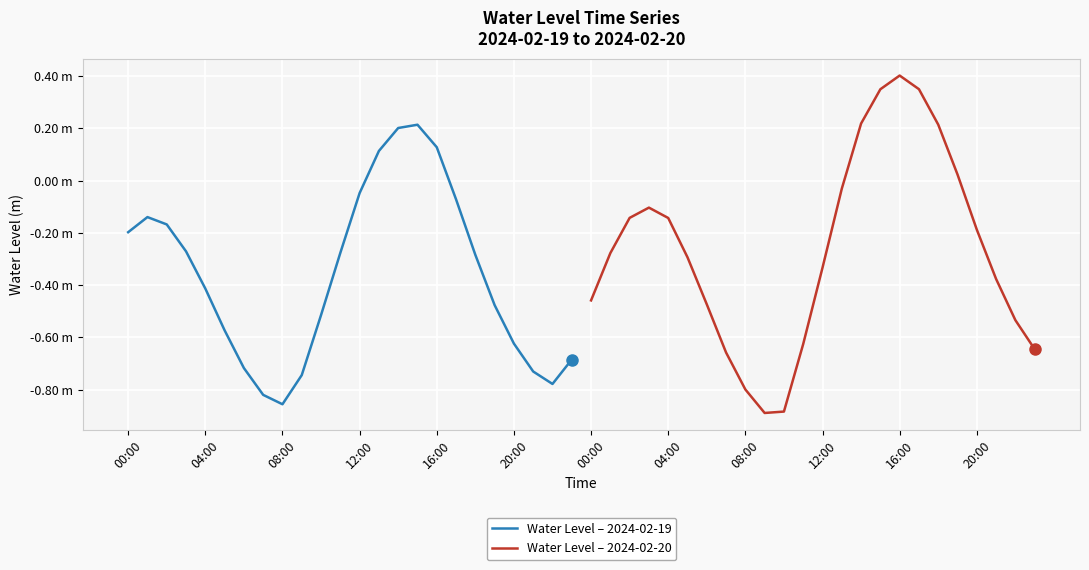

Which series has the widest spread of values?

Water Level – 2024-02-20